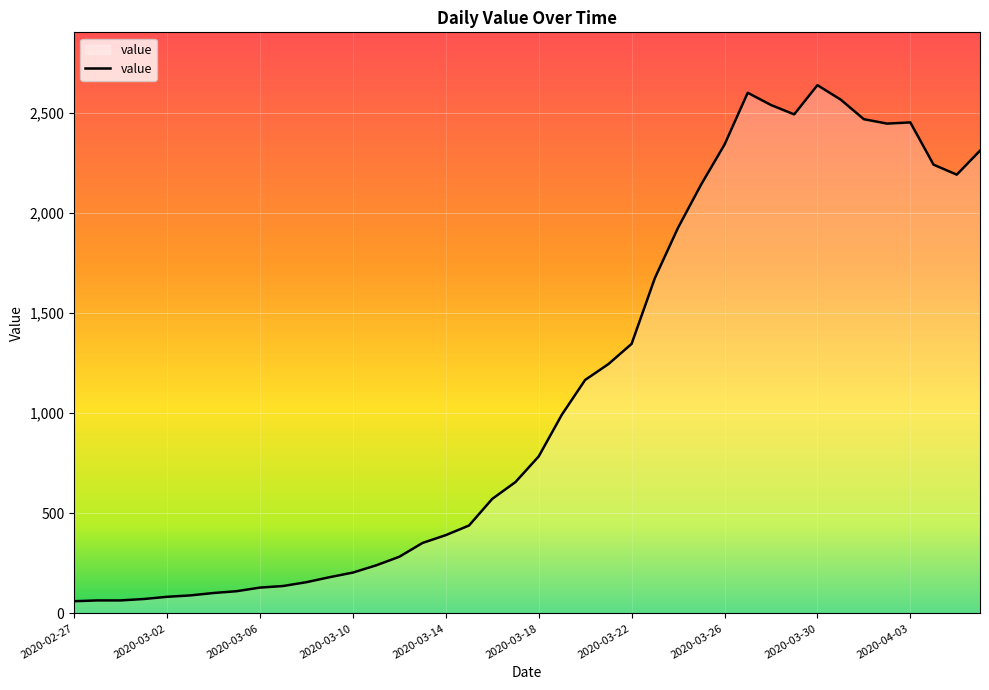

What is the smallest value displayed?

61